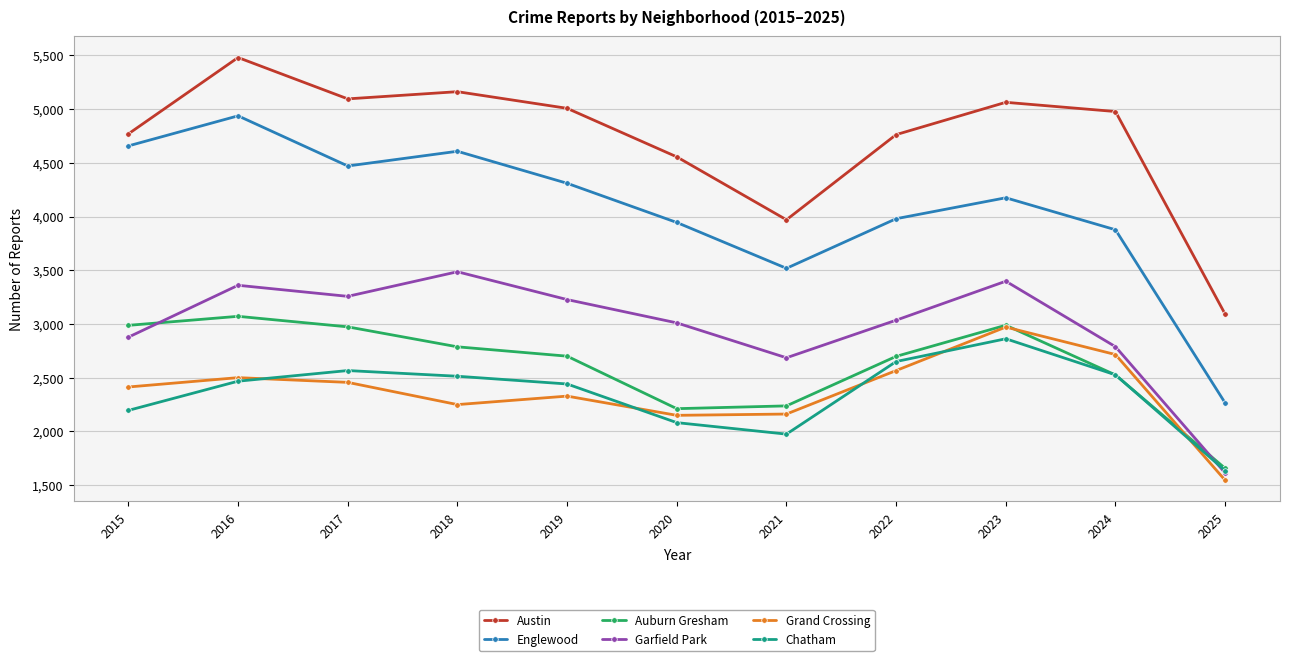

True or false: Garfield Park has a value of 406 at 2025.

False